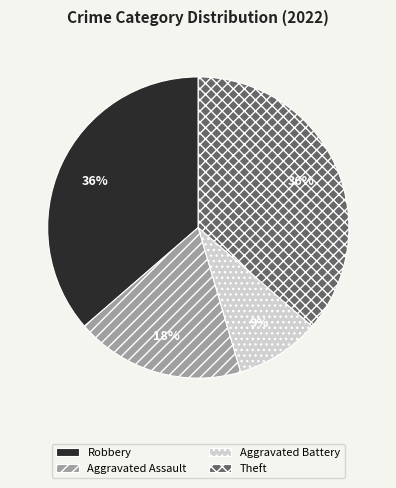

To the nearest percent, what is the combined percentage of Aggravated Battery and Aggravated Assault?

27%